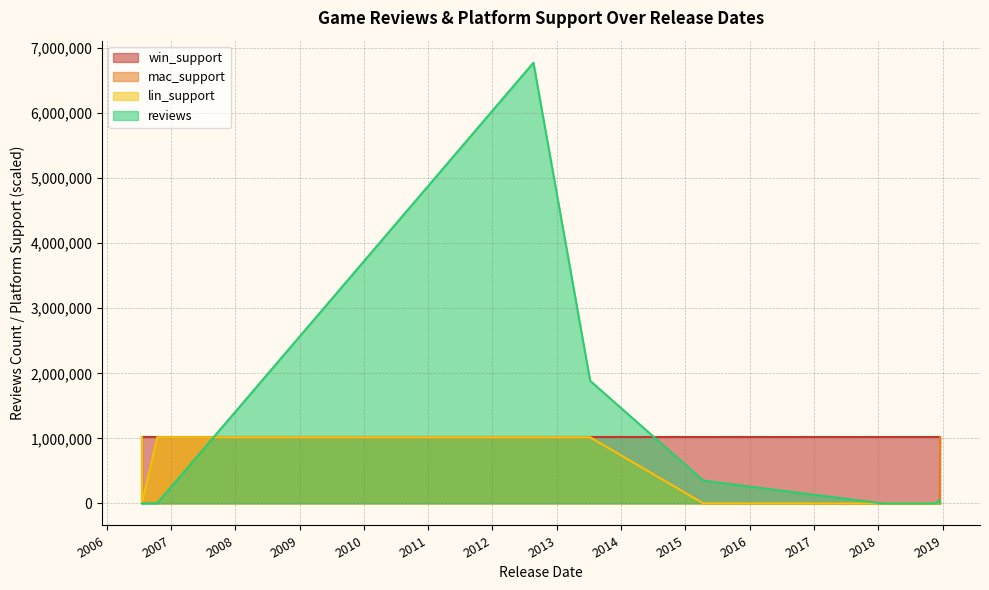

Reading left to right, transcribe all the data shown in this chart.

reviews: 13/04/2015=349924	13/12/2018=55690	17/12/2018=442	21/08/2012=6774812	9/7/2013=1885261	28/11/2018=309	24/01/2018=18	16/10/2006=2801	21/07/2006=57	21/07/2006=2506
win_support: 13/04/2015=1	13/12/2018=1	17/12/2018=1	21/08/2012=1	9/7/2013=1	28/11/2018=1	24/01/2018=1	16/10/2006=1	21/07/2006=1	21/07/2006=1
mac_support: 13/04/2015=0	13/12/2018=0	17/12/2018=1	21/08/2012=1	9/7/2013=1	28/11/2018=0	24/01/2018=0	16/10/2006=1	21/07/2006=1	21/07/2006=0
lin_support: 13/04/2015=0	13/12/2018=0	17/12/2018=0	21/08/2012=1	9/7/2013=1	28/11/2018=0	24/01/2018=0	16/10/2006=1	21/07/2006=1	21/07/2006=0